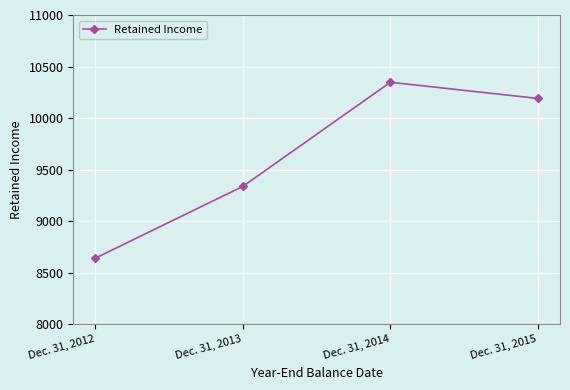

Is it true that the value at Dec. 31, 2014 is 10348?

True